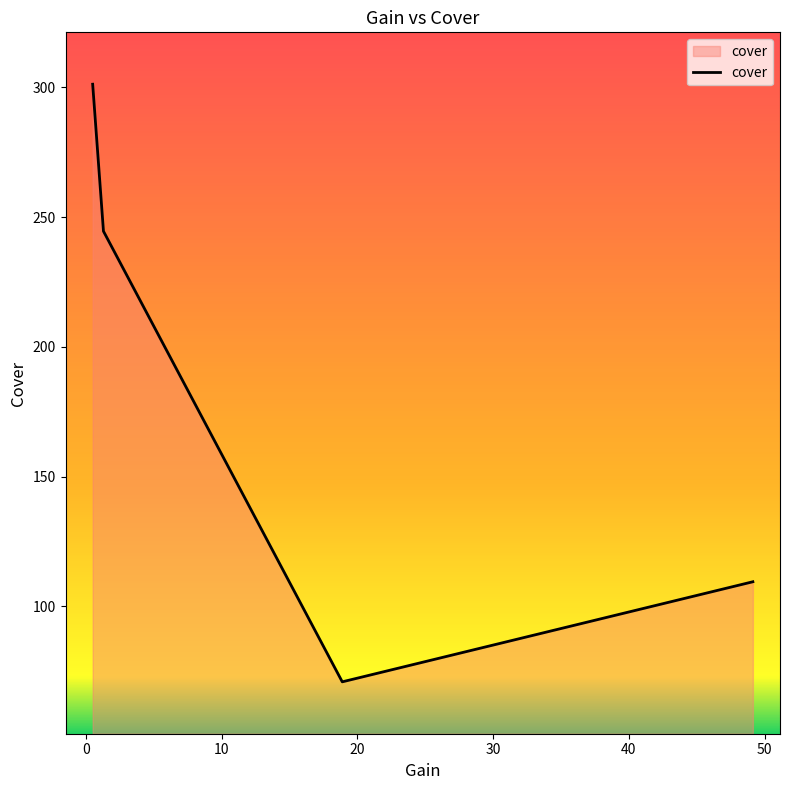

How many interior local valleys (lower than both neighbors) does the data have?

1